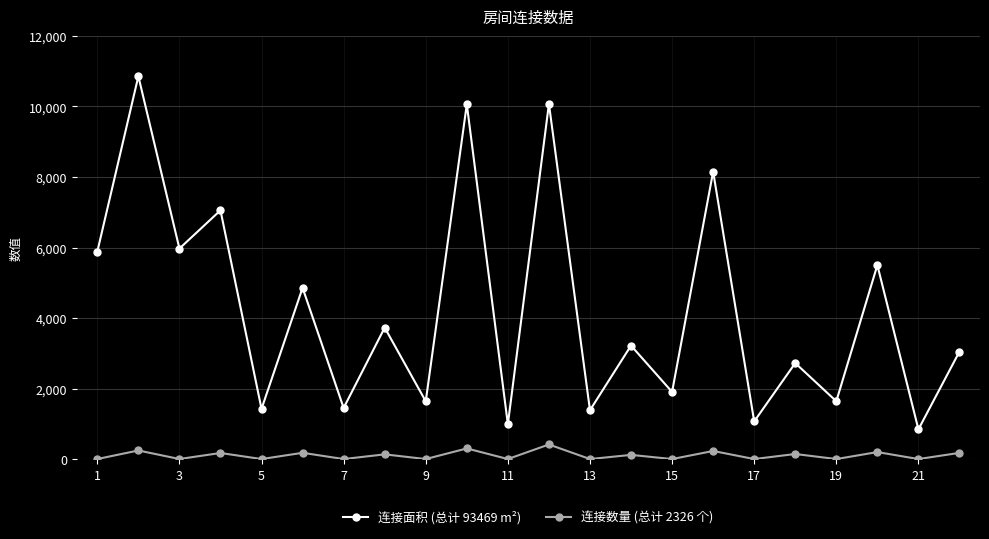

Which series has the widest spread of values?

连接面积 (总计 93469 m²)